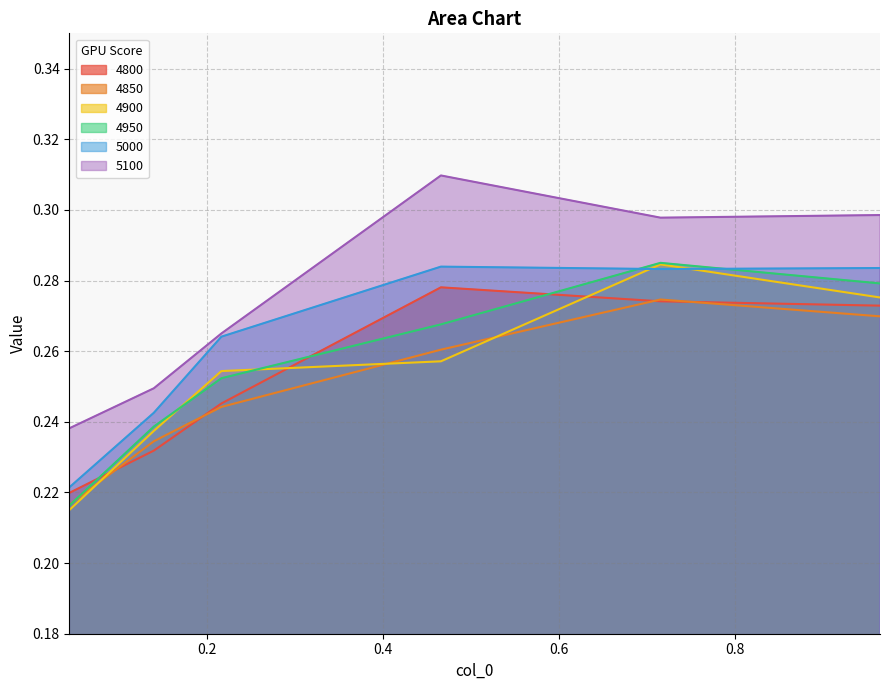

What is the maximum value shown in the chart?

0.3